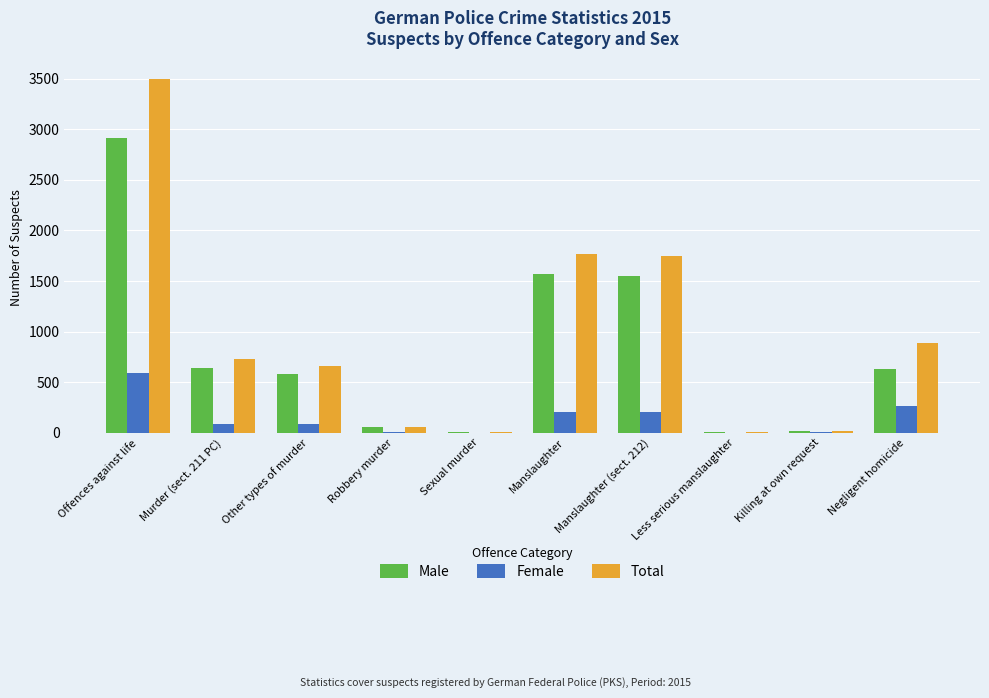

Is the value of Total at Offences against life greater than the value of Male at Murder (sect. 211 PC)?

Yes